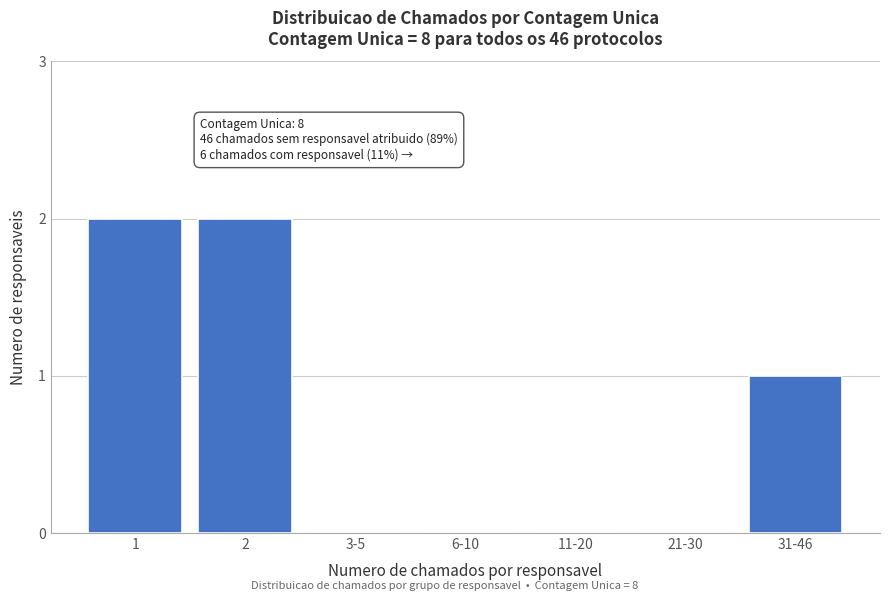

Reading right to left, what are all the values shown in this chart?

31-46=1	21-30=0	11-20=0	6-10=0	3-5=0	2=2	1=2